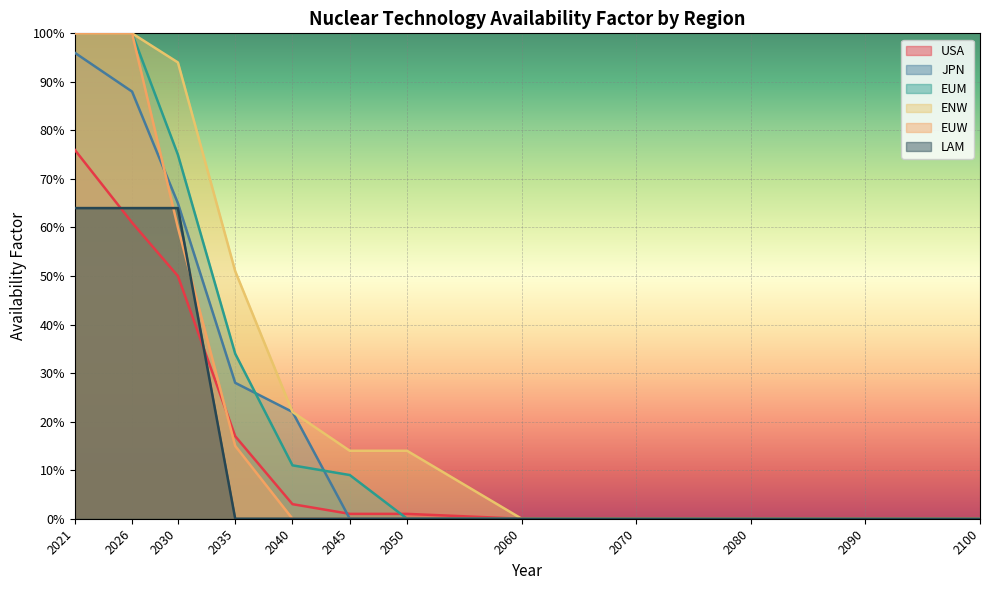

What is the sum of the EUM values at 2021 and 2070?

1.0